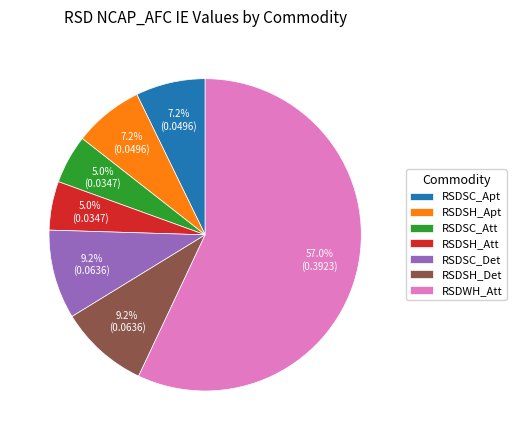

Count the number of slices in the pie.

7